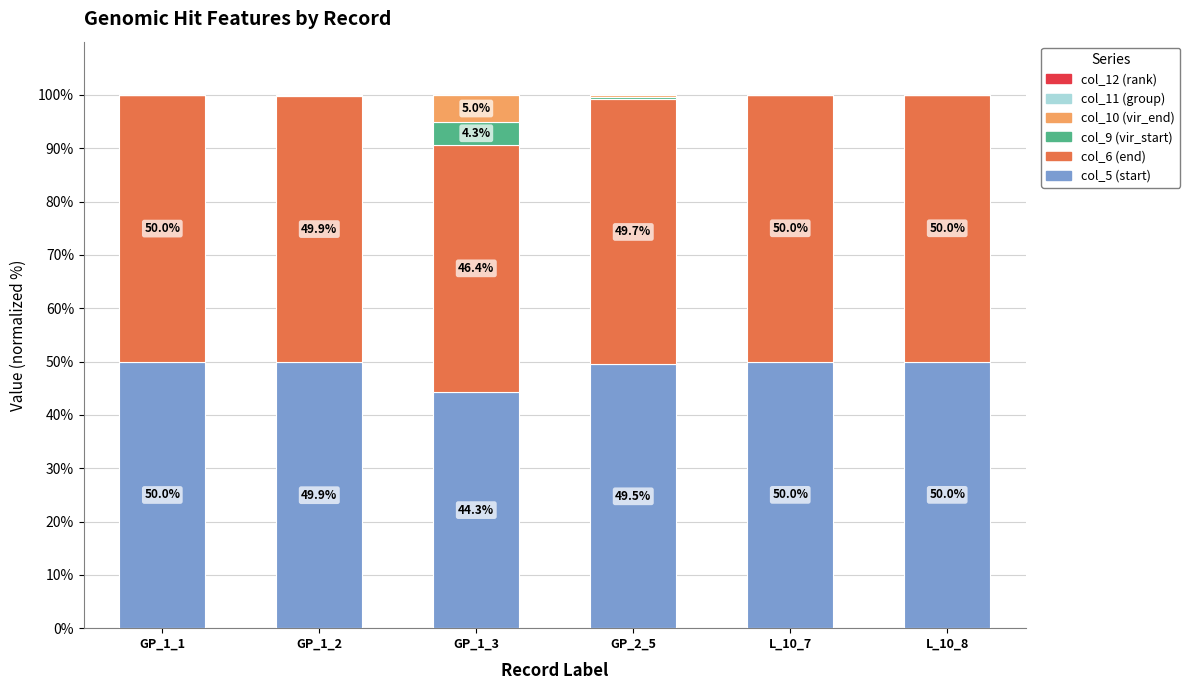

What is the maximum value for col_5 (start)?

50.0